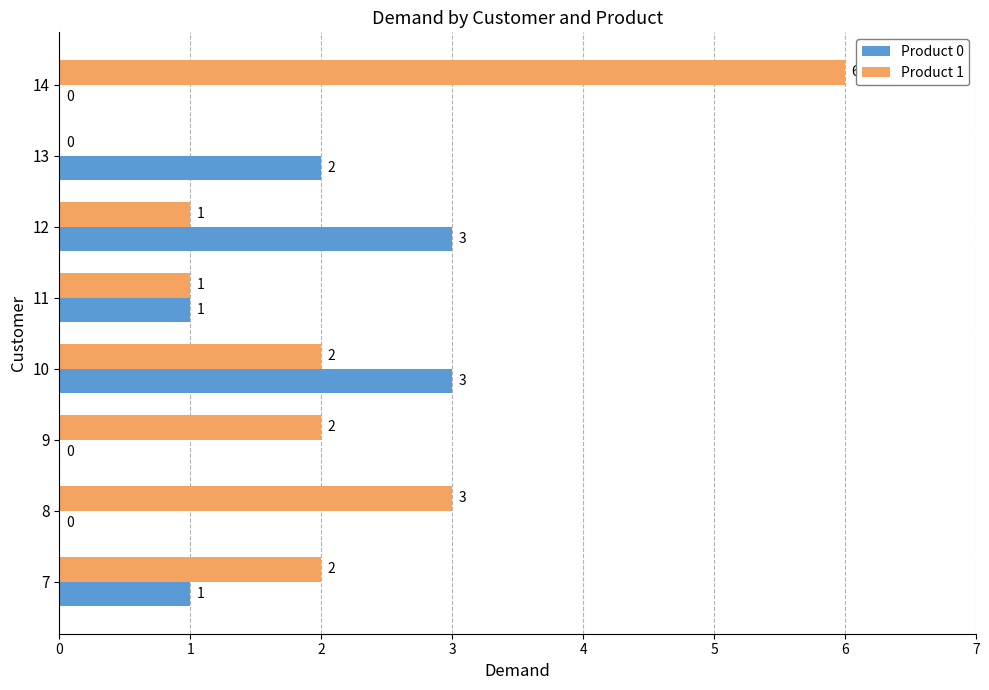

What is the greatest value displayed?

6